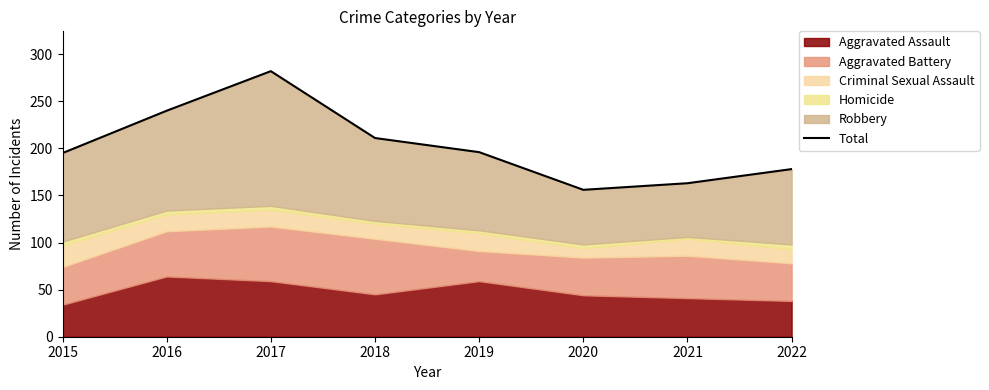

Reading left to right, extract all data points from this chart.

2015=195	2016=240	2017=282	2018=211	2019=196	2020=156	2021=163	2022=178